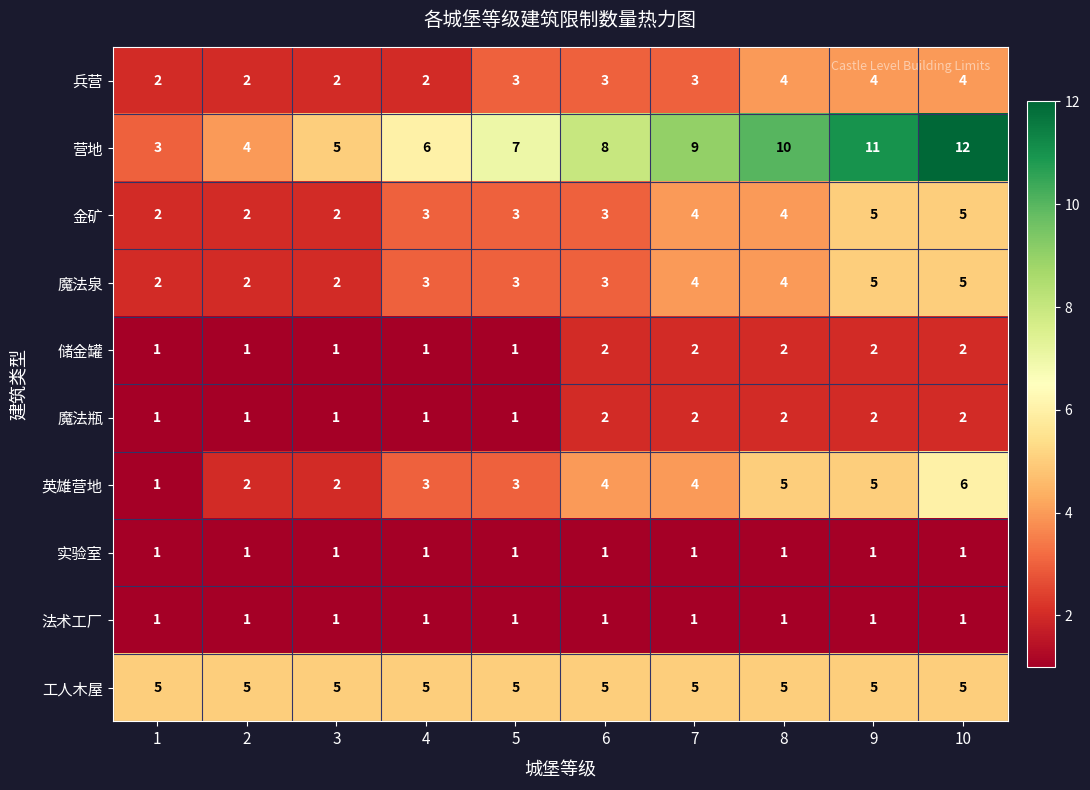

Which series changed the most between 5 and 8?

营地